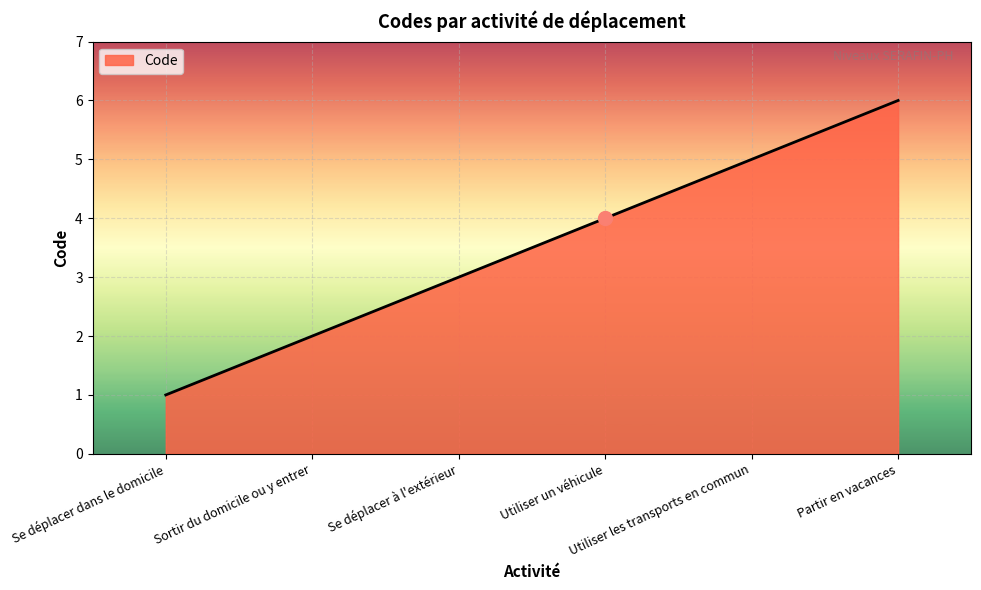

True or false: there are more than 1 points higher than both neighbors.

False